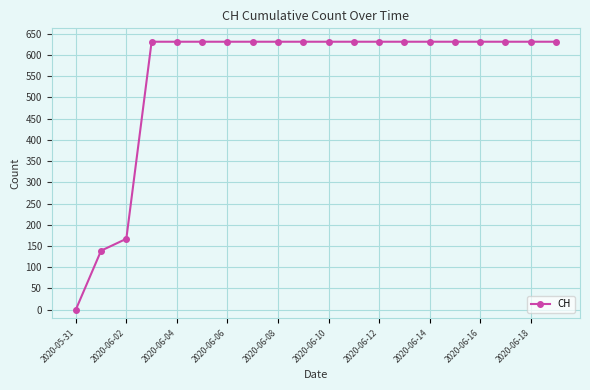

What is the average value?

552